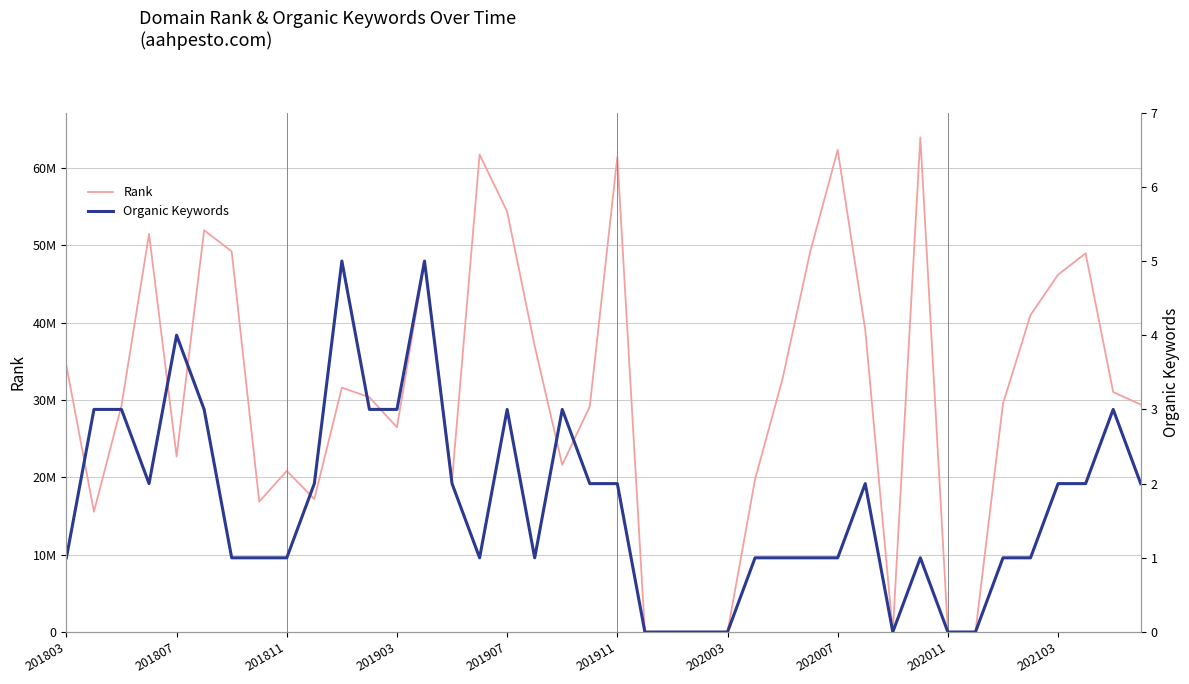

Is the value of Rank at 17 greater than the value of Organic Keywords at 201907?

Yes